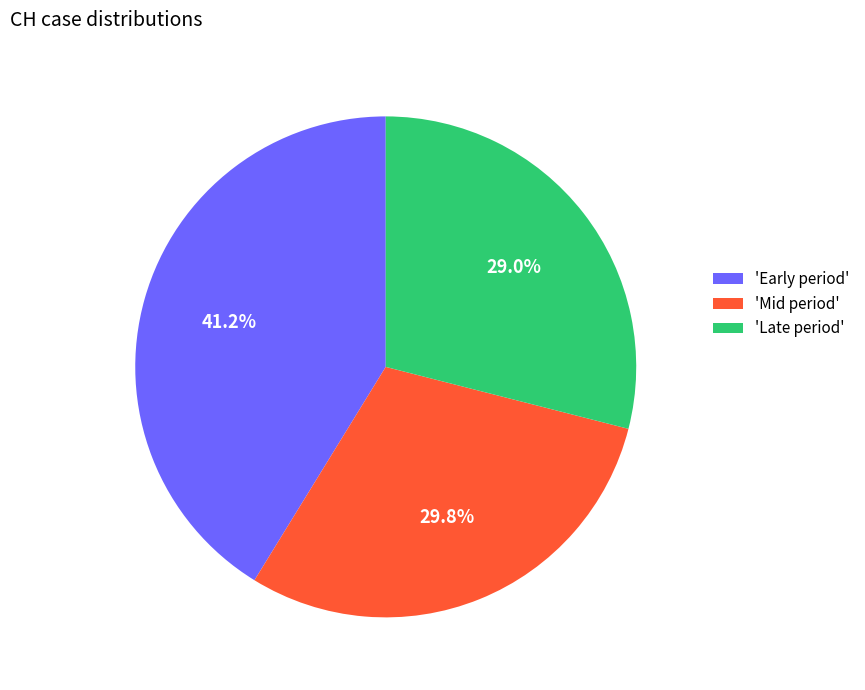

How many segments does this pie chart have?

3